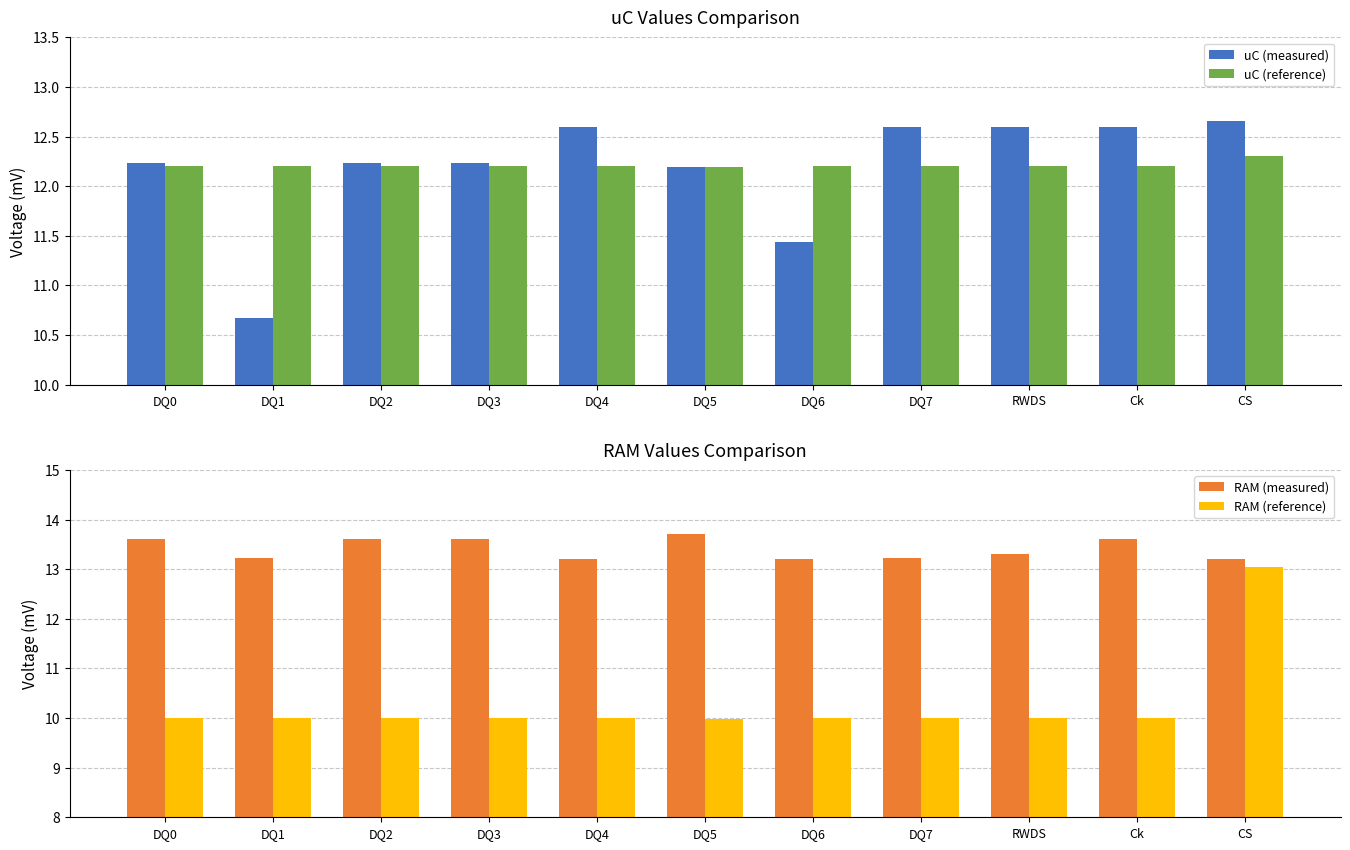

What is the difference between the maximum and minimum values in the RAM (measured) series?

0.5